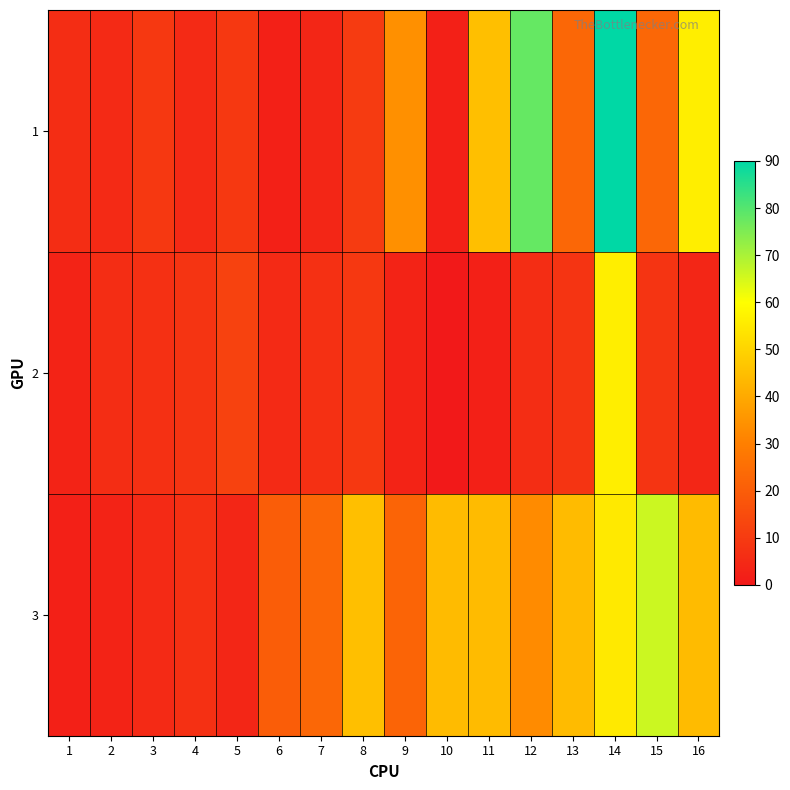

Which category has the lowest value across all series?

10